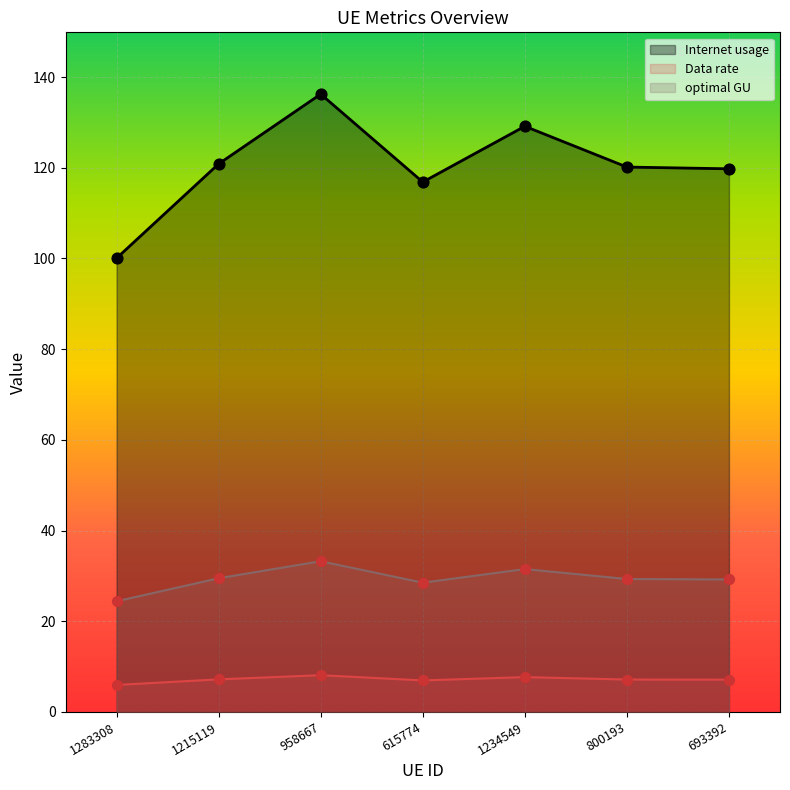

Which series has the largest Y range (max minus min)?

Internet usage